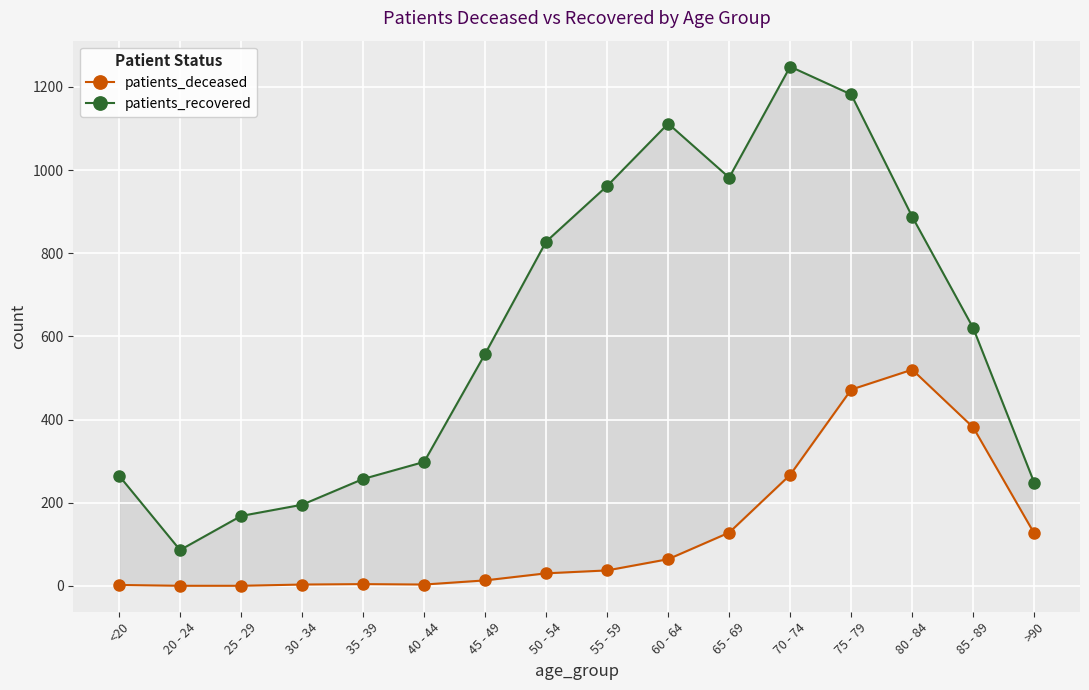

Is the value of patients_recovered at 80 - 84 greater than the value of patients_deceased at 25 - 29?

Yes